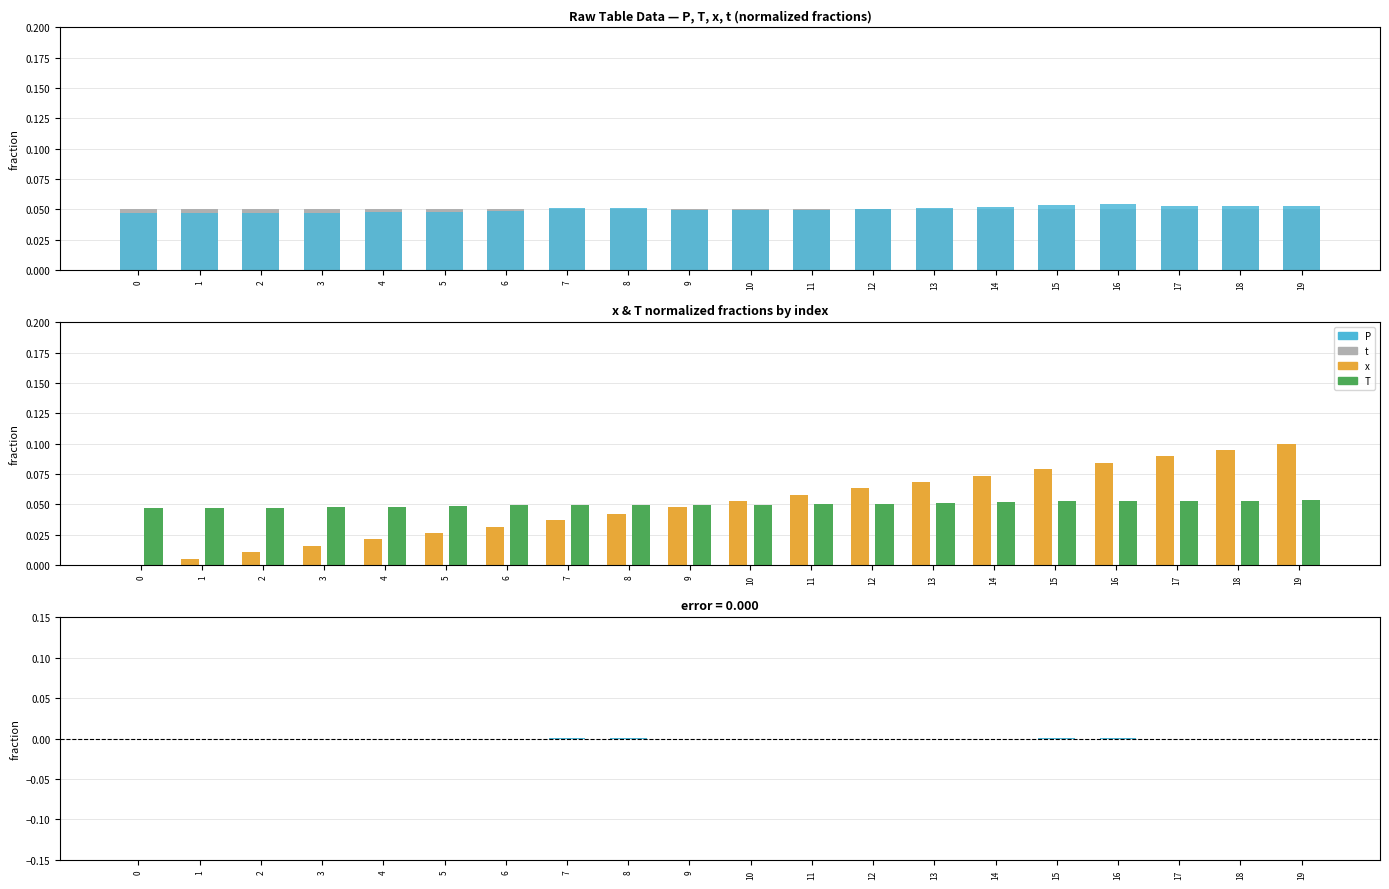

Which has a higher value, 5 or 12?

5